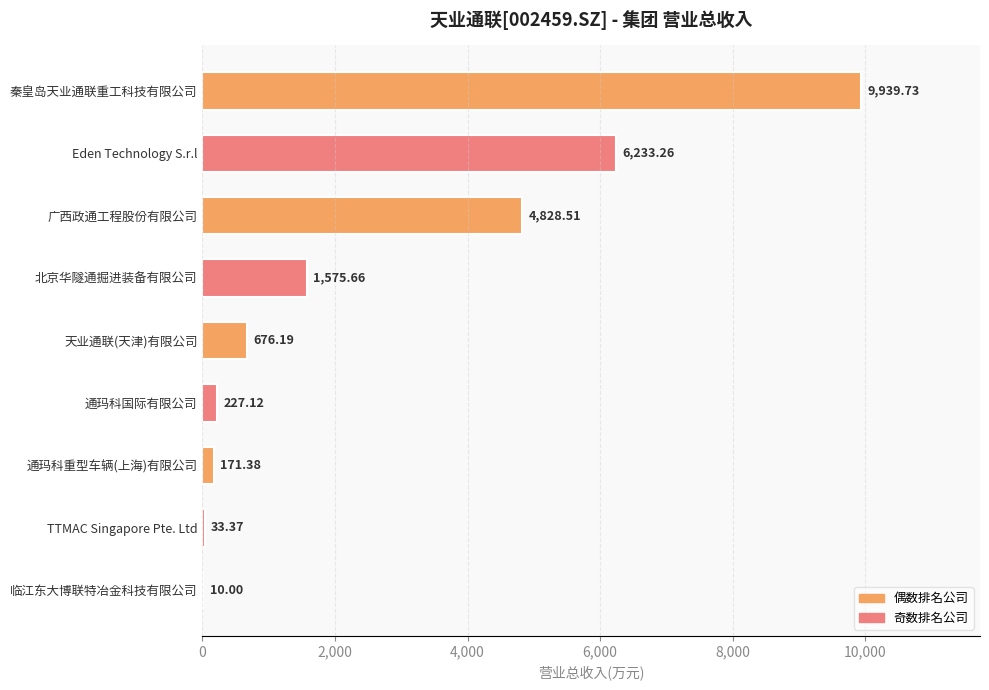

What is the maximum value shown in the chart?

9939.7